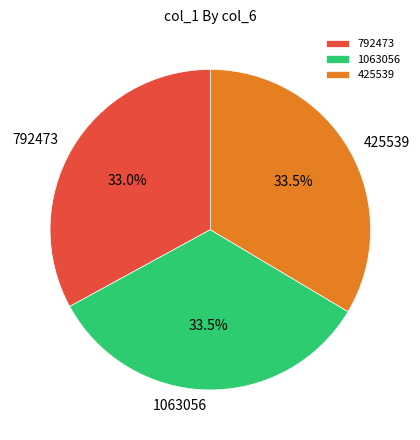

How many slices are in this pie chart?

3